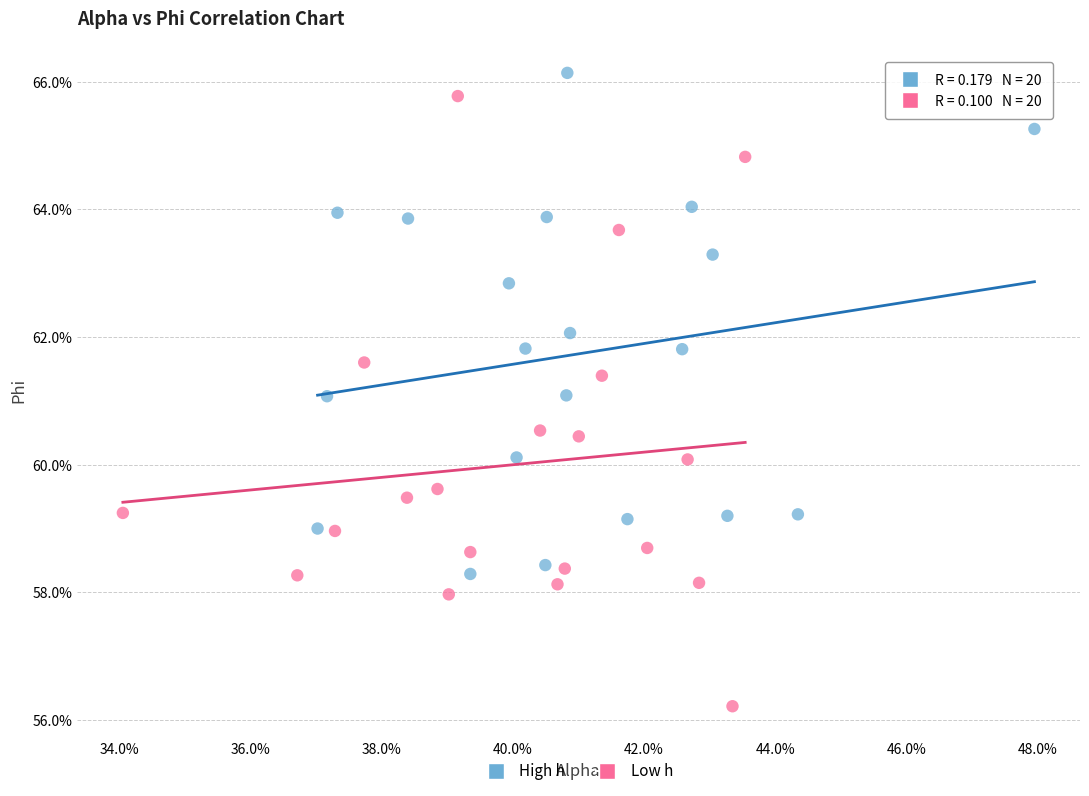

What are all the series names shown in the legend?

High h, Low h